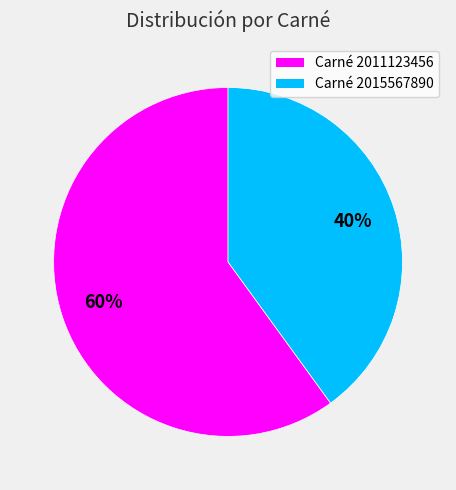

Does any single category account for the majority?

Yes